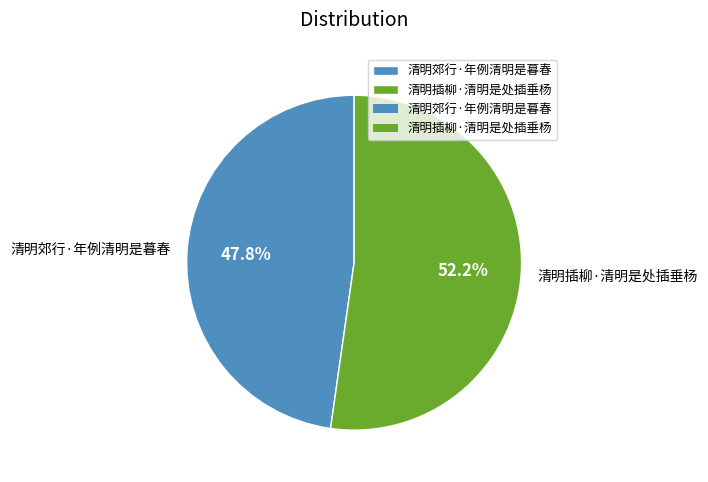

Approximately how many times larger is the value at 清明插柳·清明是处插垂杨 compared to 清明郊行·年例清明是暮春?

1.1